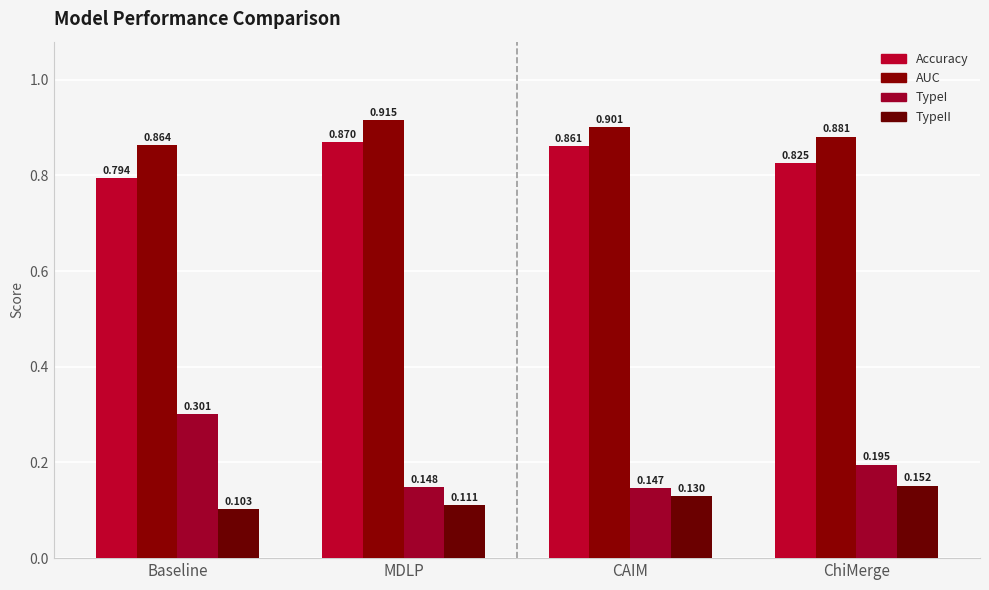

Rank the series by their maximum value, from highest to lowest.

AUC, Accuracy, TypeI, TypeII